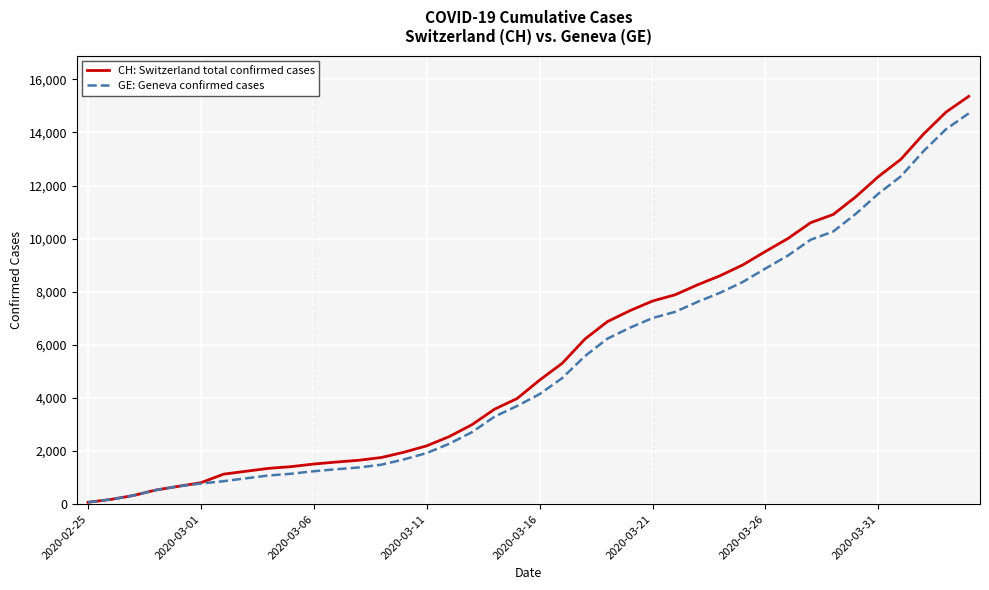

Which series has the widest spread of values?

CH: Switzerland total confirmed cases